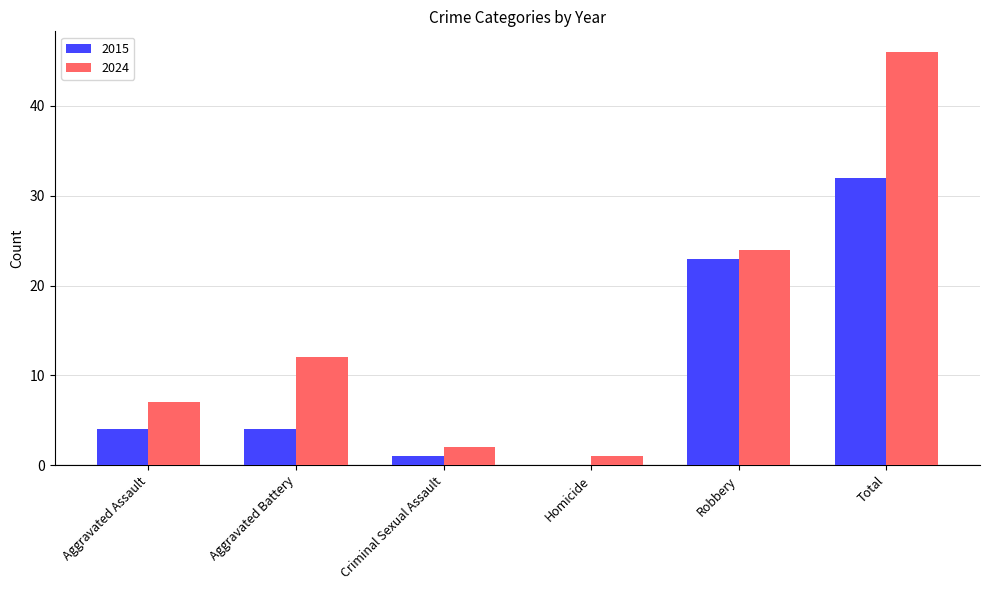

At which label does 2015 reach its peak?

Total